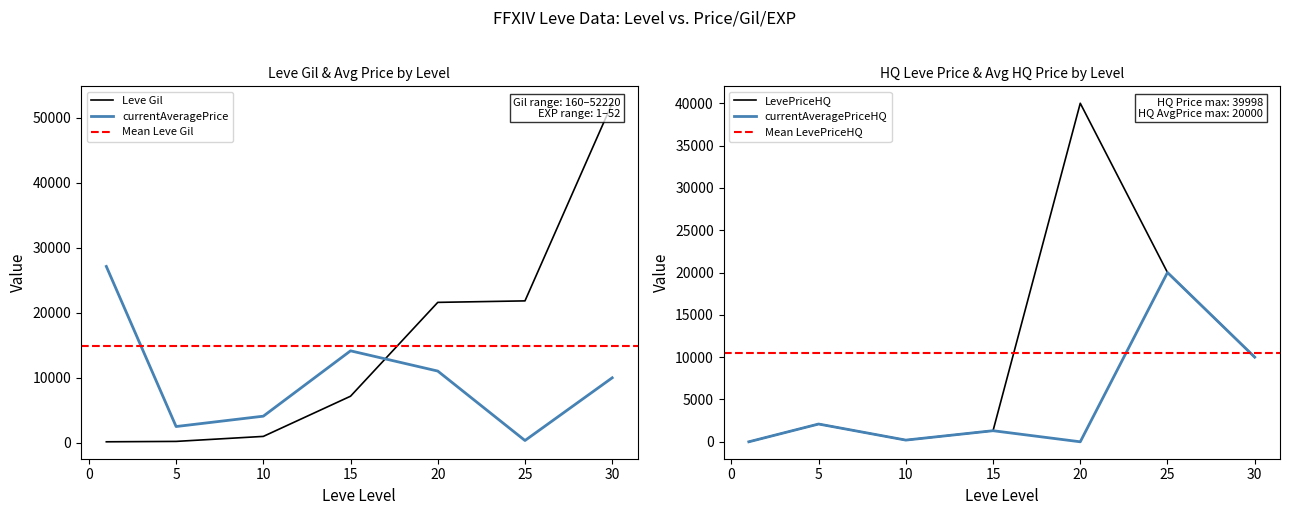

What is the value of the currentAveragePrice point at the 5th from the left?

11037